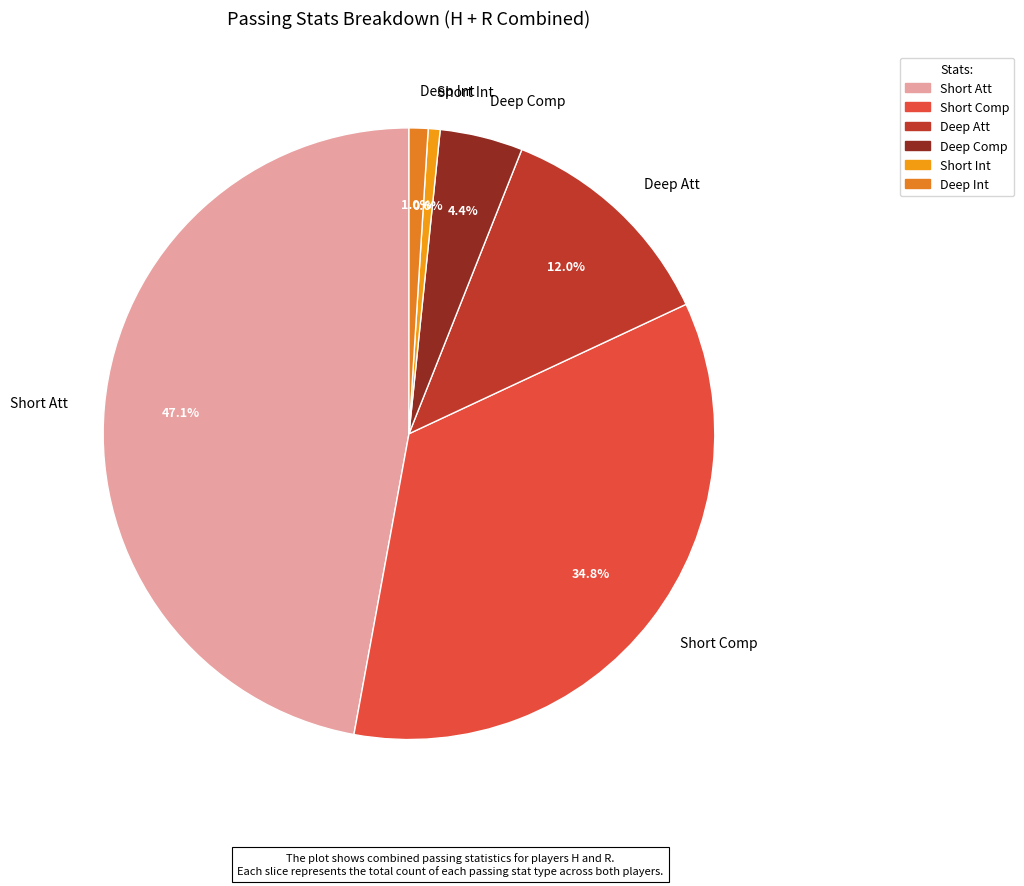

Approximately how many times larger is the value at Short Comp compared to Short Att?

0.7